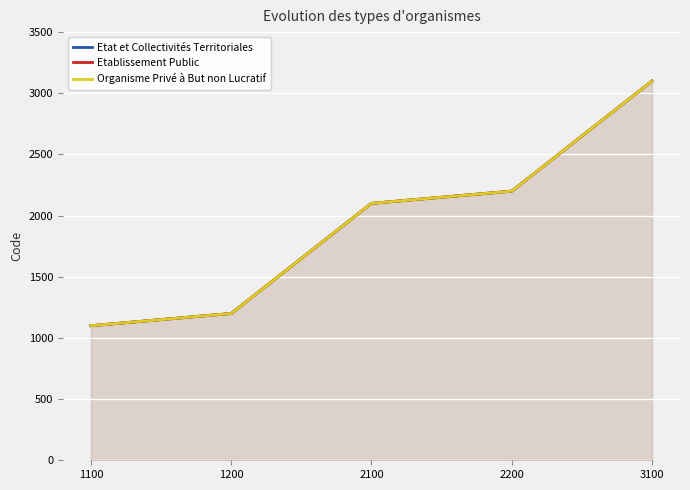

What is the total value across all series at 1100?

3300